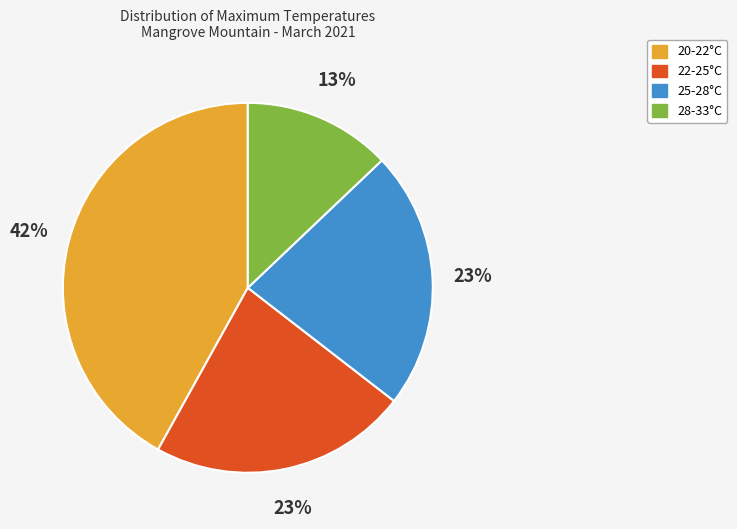

To the nearest percent, what percentage of the pie is 22-25°C?

23%